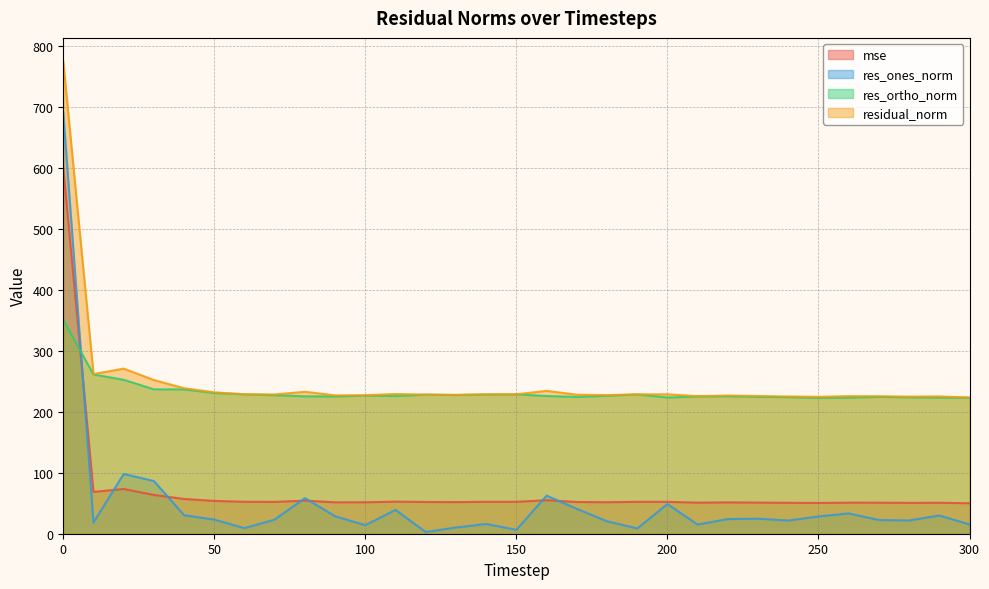

True or false: res_ones_norm has more than 2 interior local peaks.

True